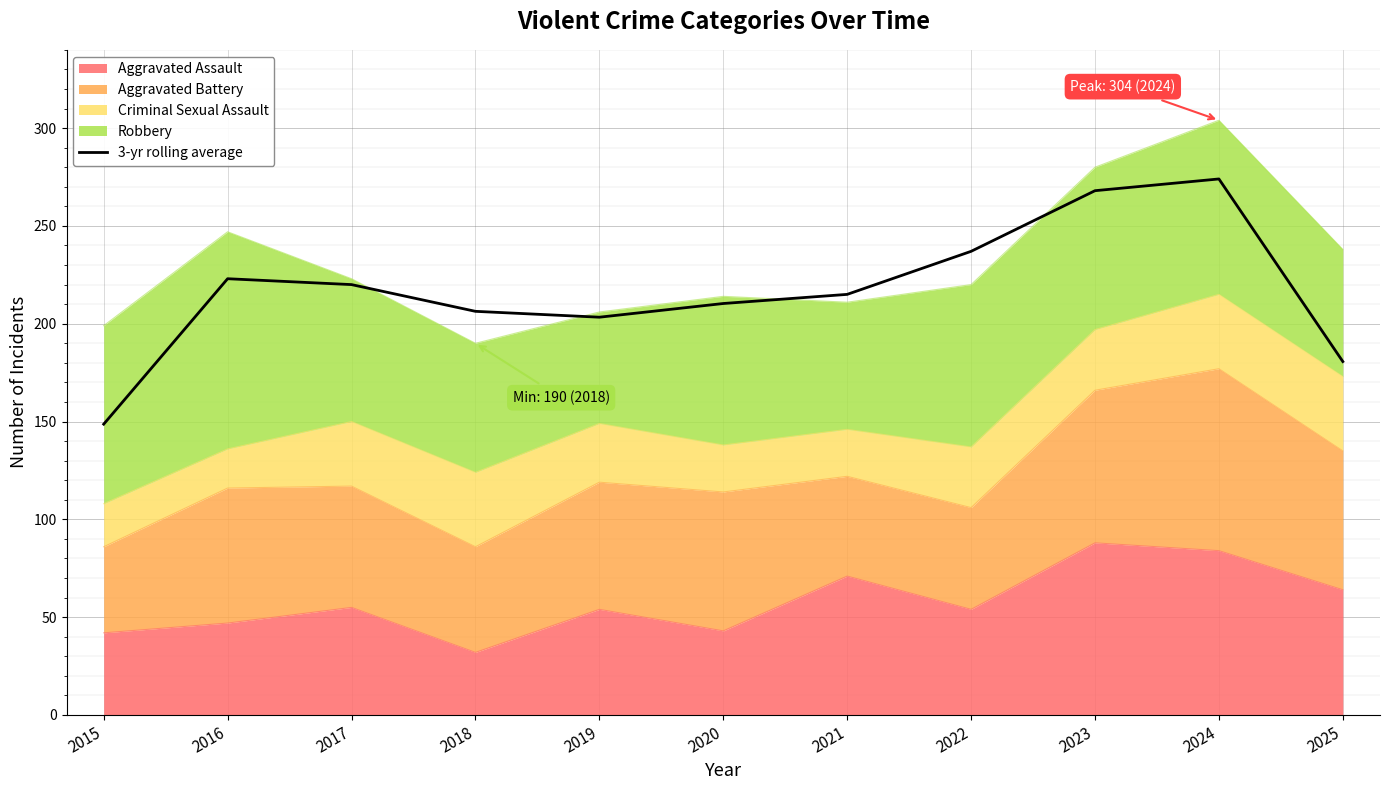

What is the value of the 6th point from the left?

210.3